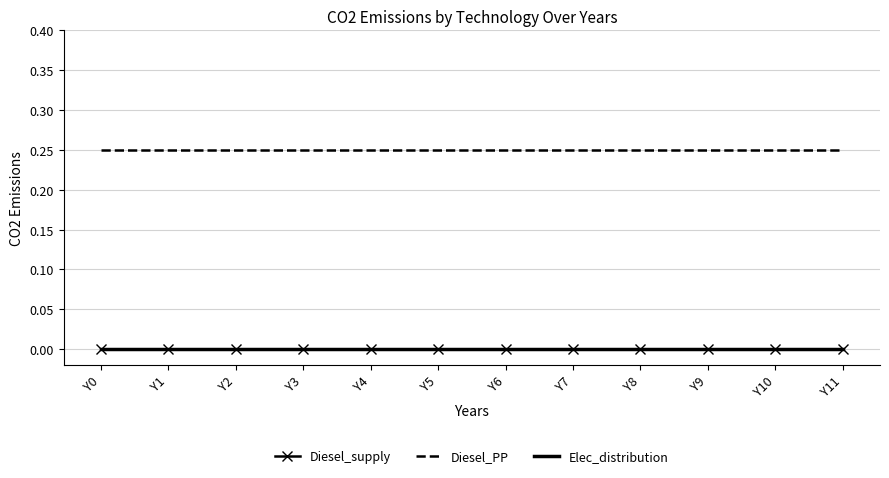

Is the value of Diesel_supply at Y3 greater than the value of Diesel_PP at Y11?

No